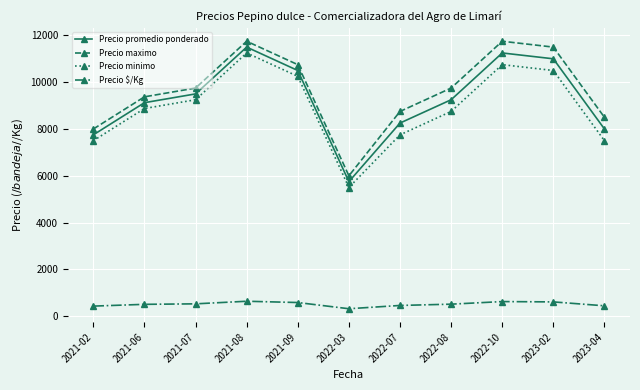

How many interior local valleys does the Precio promedio ponderado series have?

1